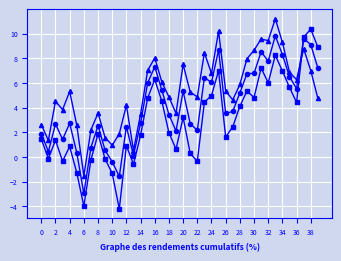

What is the maximum value shown in the chart?

11.2